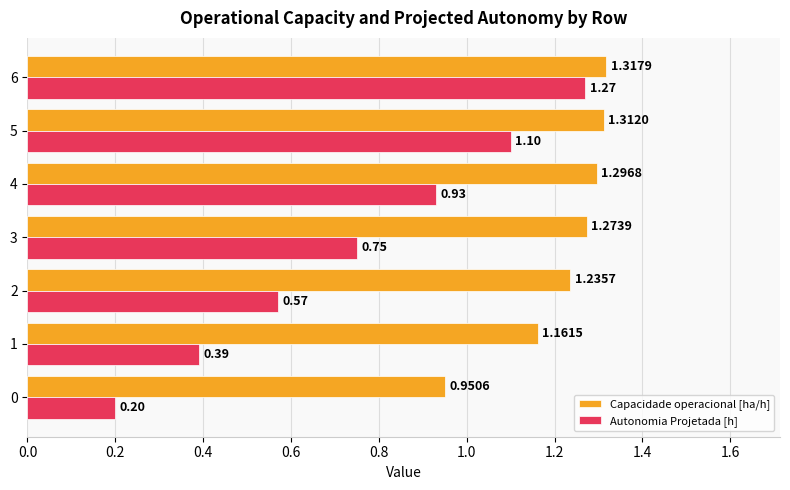

Rank the series by their maximum value, from lowest to highest.

Autonomia Projetada [h], Capacidade operacional [ha/h]